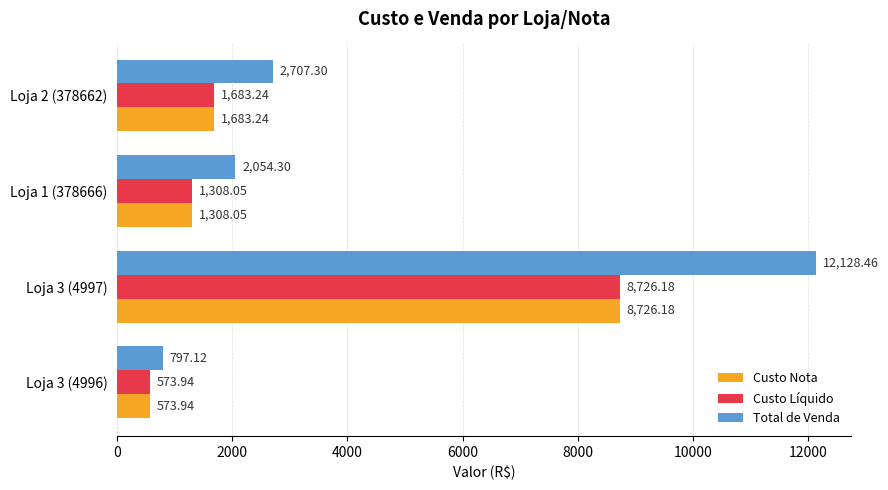

Which series has the largest total across all categories?

Total de Venda